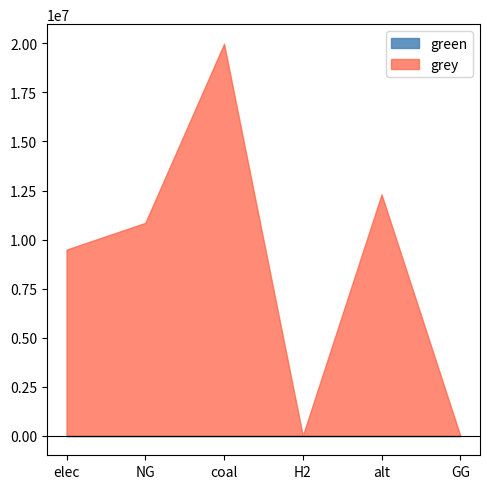

Rank the series at elec from highest to lowest value.

grey, green